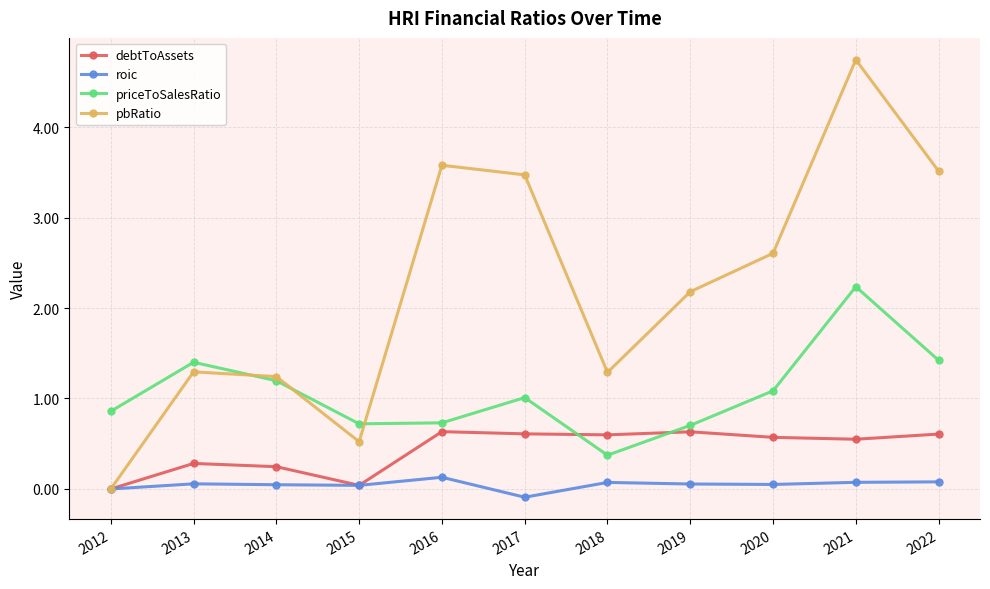

True or false: priceToSalesRatio has a value of 1.6 at 2017.

False